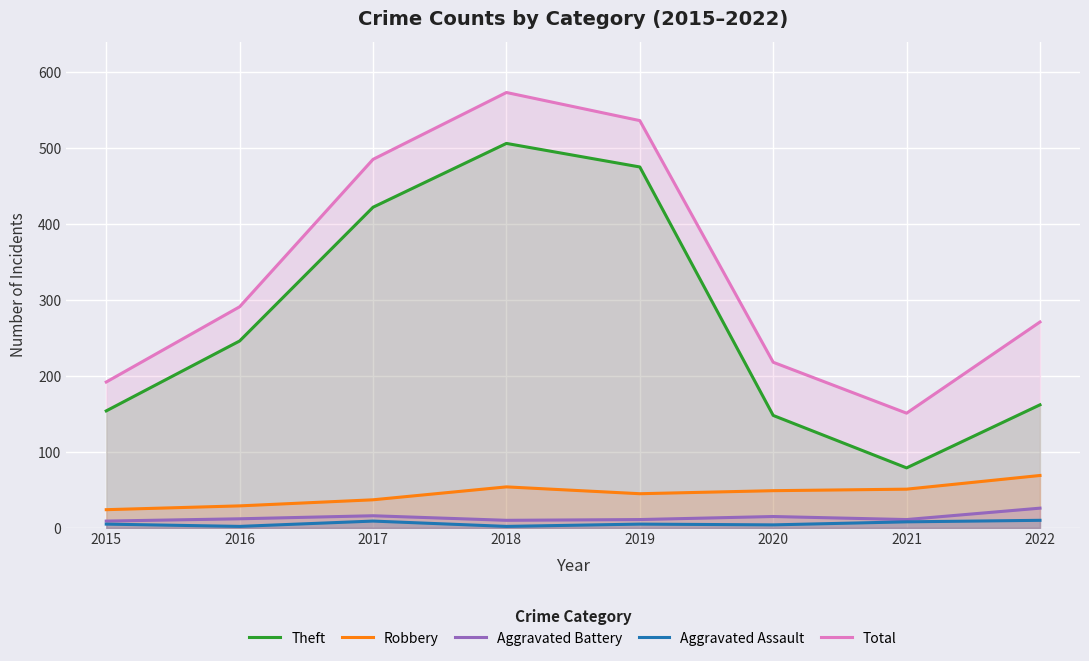

How many categories are shown in the chart?

8